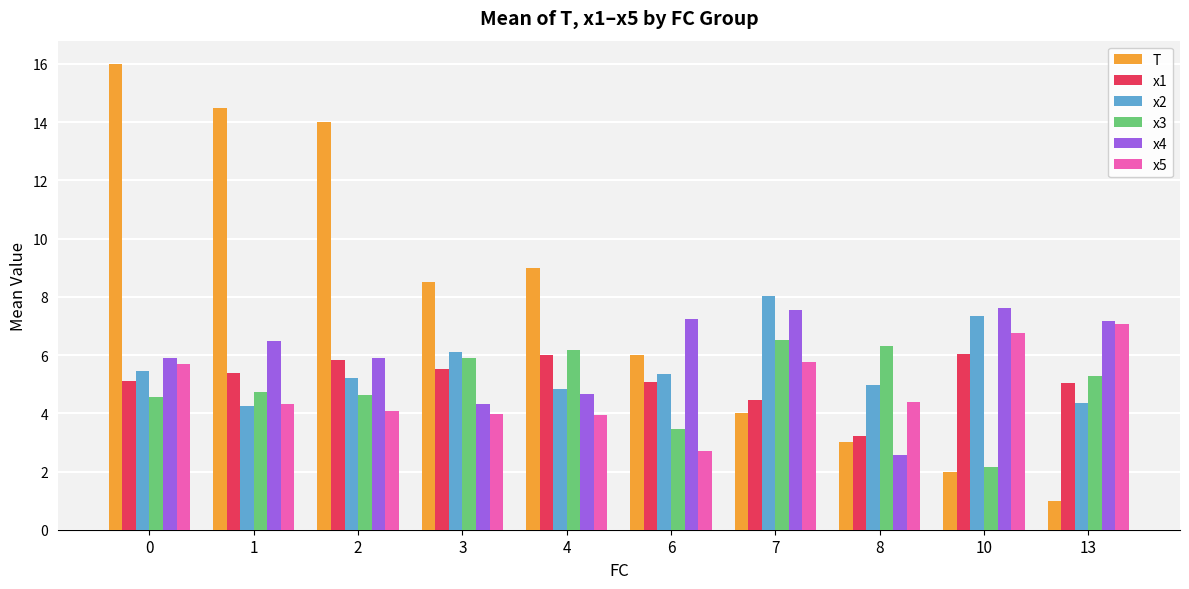

Are the bars grouped side by side (vs. stacked)?

Yes